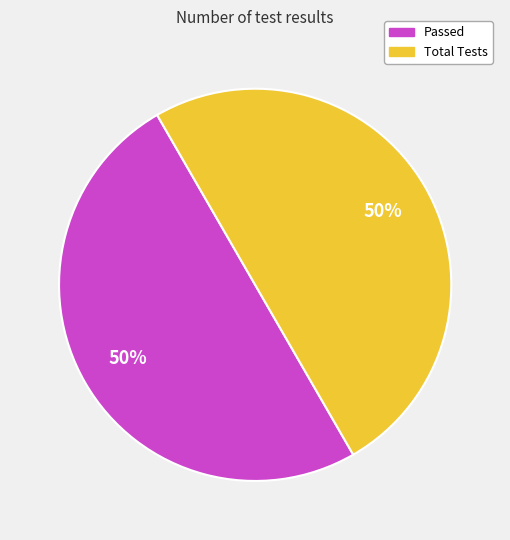

What is the ratio of the value at Passed to the value at Total Tests?

1.0